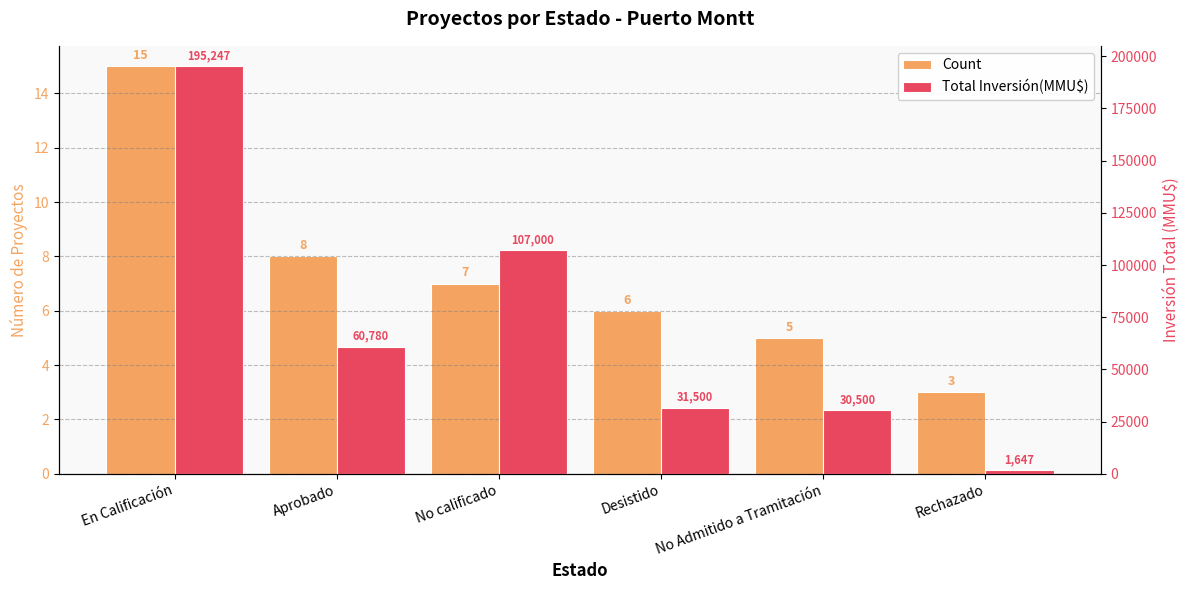

What is the total value across all series at No calificado?

107007